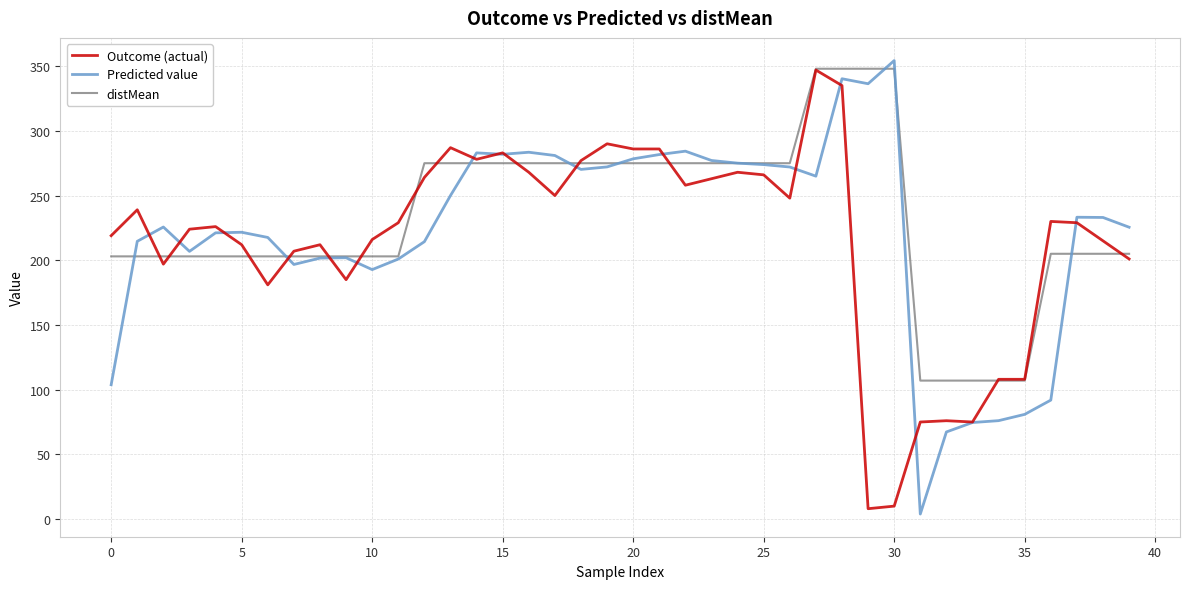

Is this an area chart (filled region under the line)?

No